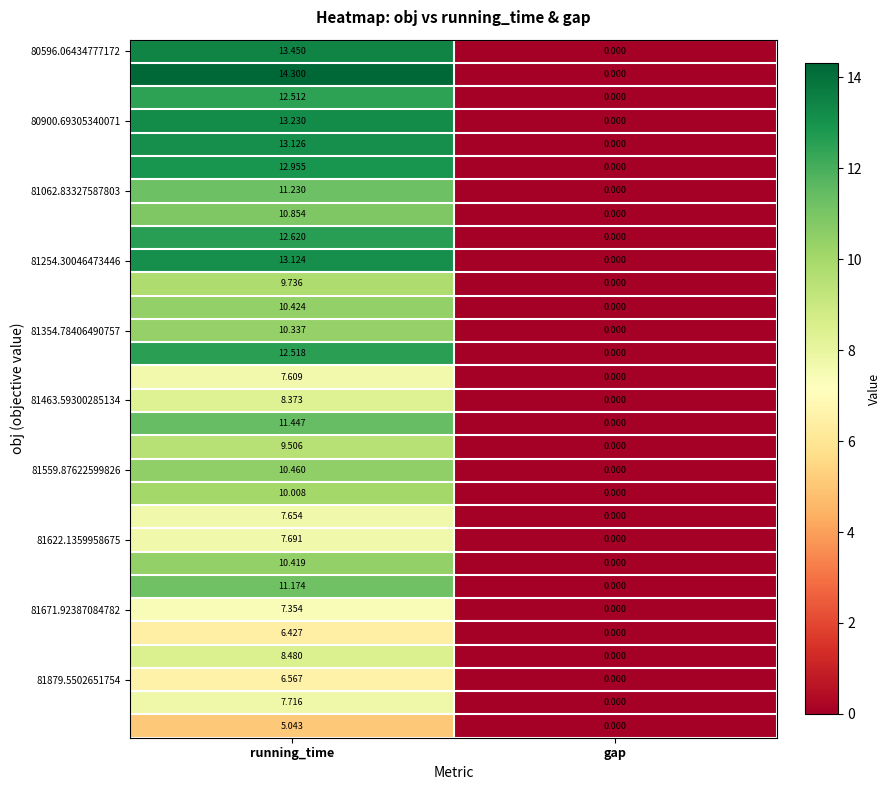

How many data points does each series have?

2